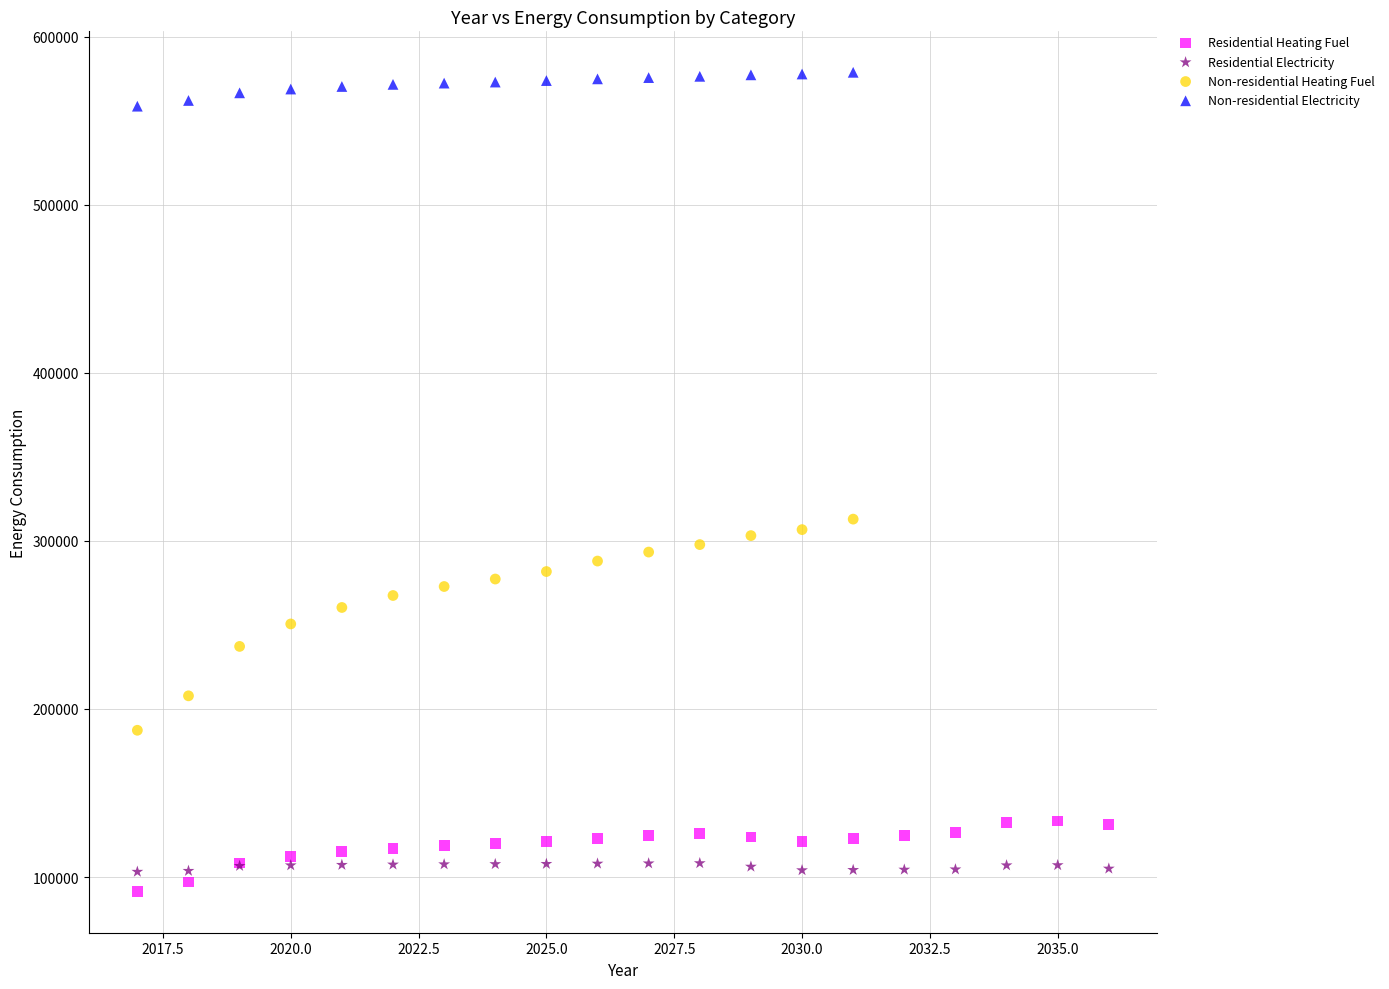

Which series contains the highest Y value?

Non-residential Electricity